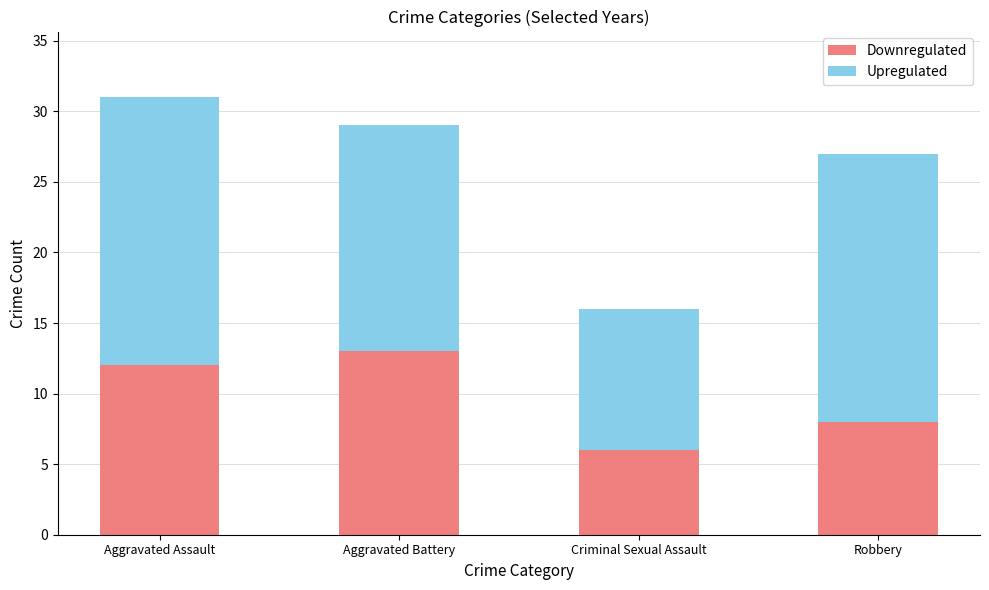

What is the average value of the Downregulated series?

10